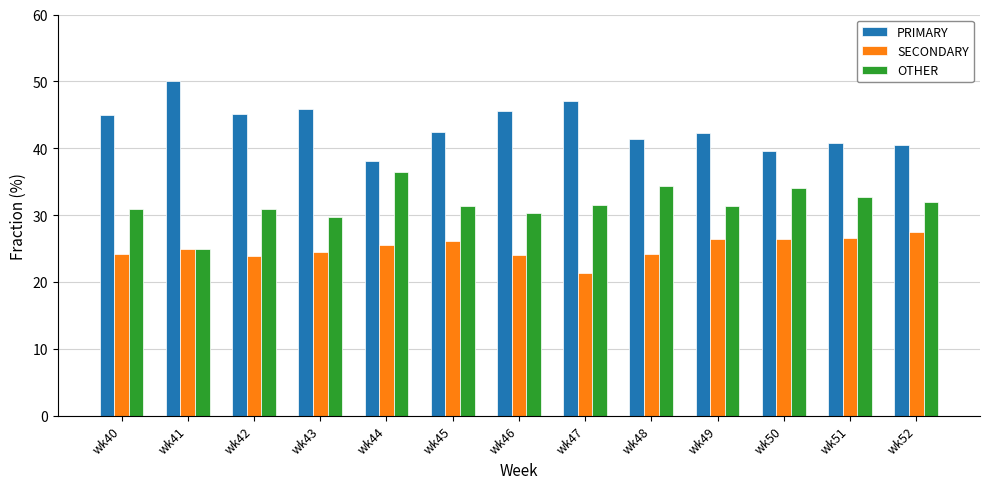

What is the average value of the PRIMARY series?

43.4